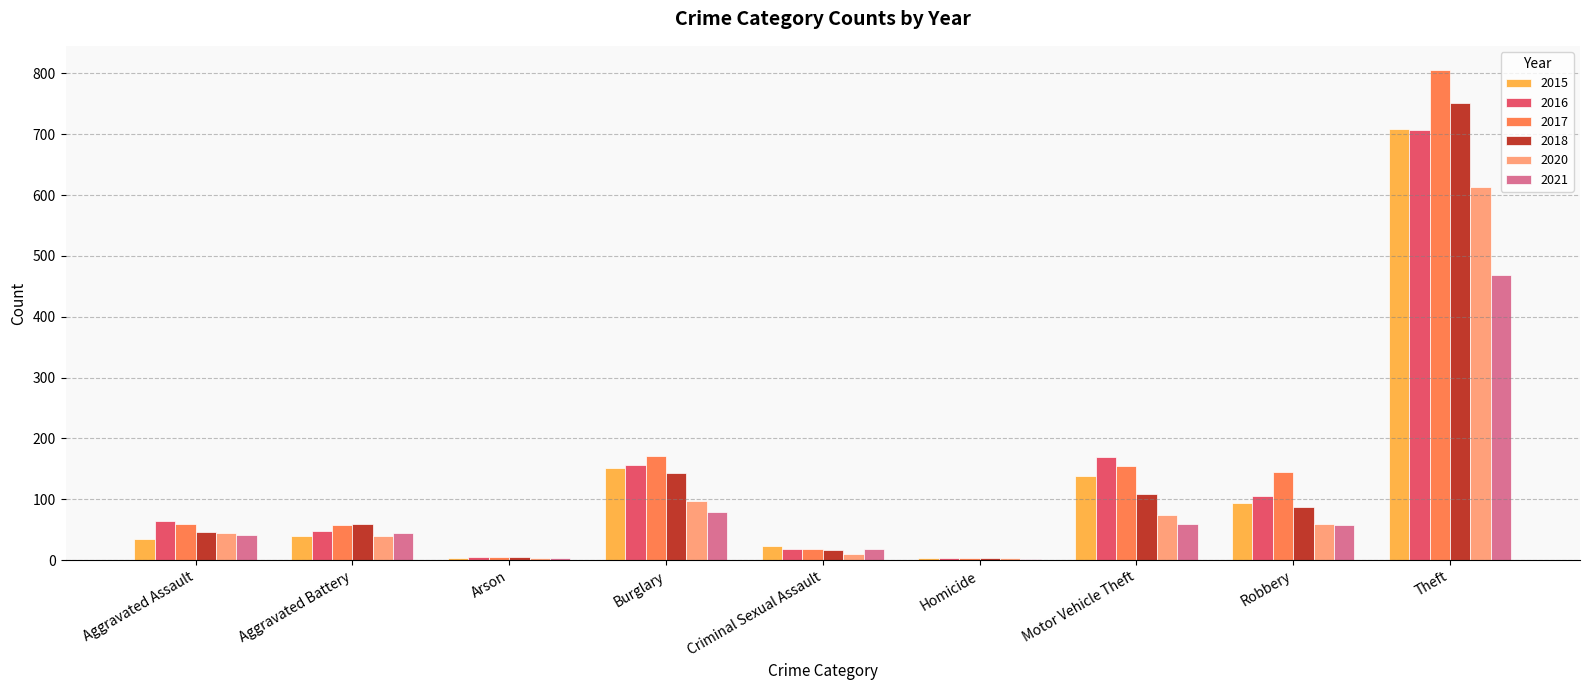

Which series has the largest range (max minus min)?

2017